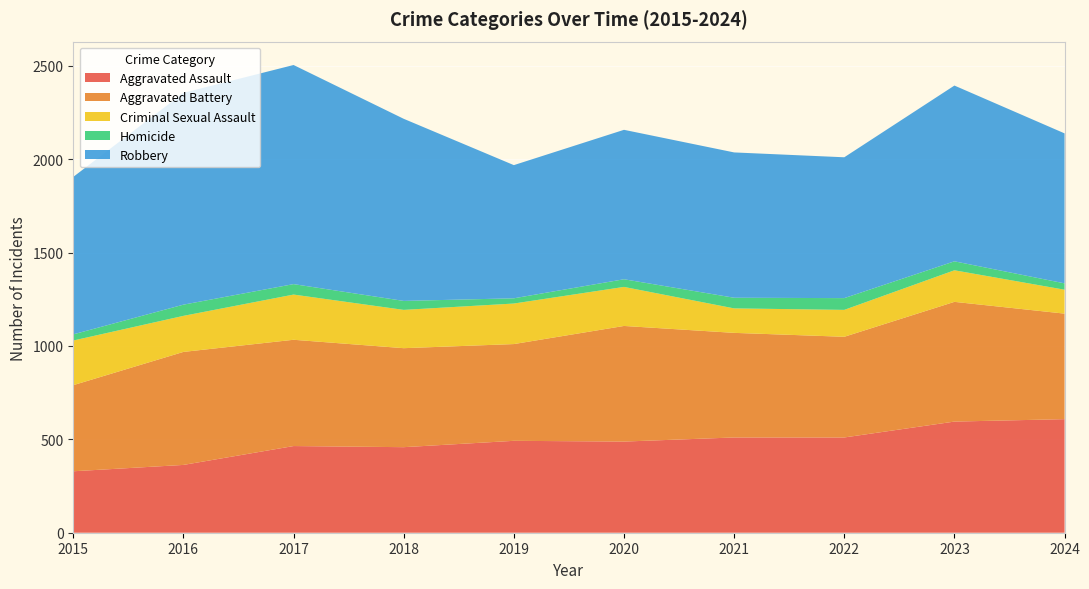

Reading right to left, extract all data points from this chart.

Aggravated Assault: 2024=608	2023=595	2022=510	2021=510	2020=488	2019=492	2018=458	2017=464	2016=363	2015=329
Aggravated Battery: 2024=565	2023=641	2022=539	2021=560	2020=619	2019=518	2018=530	2017=569	2016=605	2015=461
Criminal Sexual Assault: 2024=128	2023=169	2022=144	2021=131	2020=209	2019=217	2018=205	2017=242	2016=193	2015=239
Homicide: 2024=34	2023=48	2022=63	2021=57	2020=41	2019=28	2018=48	2017=56	2016=60	2015=33
Robbery: 2024=803	2023=941	2022=754	2021=778	2020=800	2019=713	2018=975	2017=1173	2016=1134	2015=843